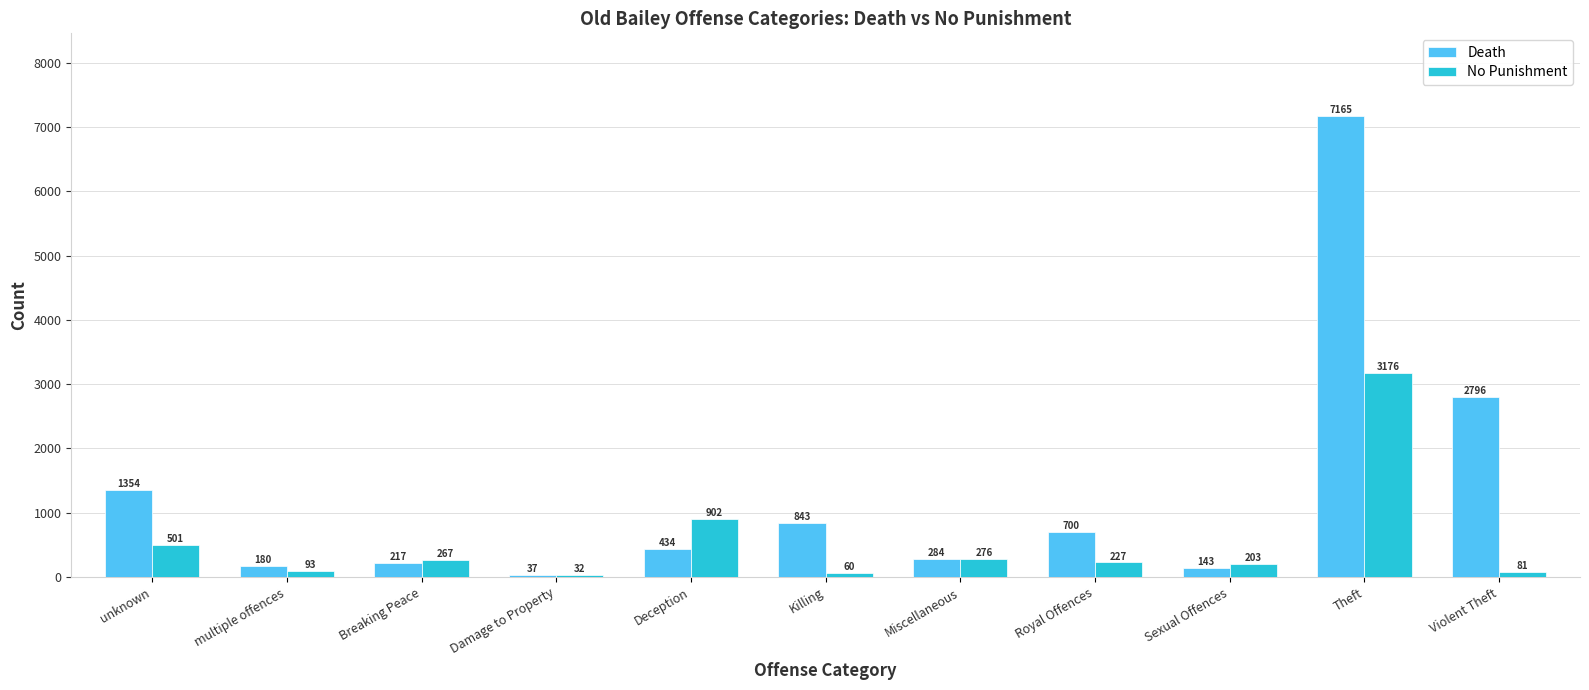

Reading left to right, extract all data points from this chart.

Death: unknown=1354	multiple offences=180	Breaking Peace=217	Damage to Property=37	Deception=434	Killing=843	Miscellaneous=284	Royal Offences=700	Sexual Offences=143	Theft=7165	Violent Theft=2796
No Punishment: unknown=501	multiple offences=93	Breaking Peace=267	Damage to Property=32	Deception=902	Killing=60	Miscellaneous=276	Royal Offences=227	Sexual Offences=203	Theft=3176	Violent Theft=81